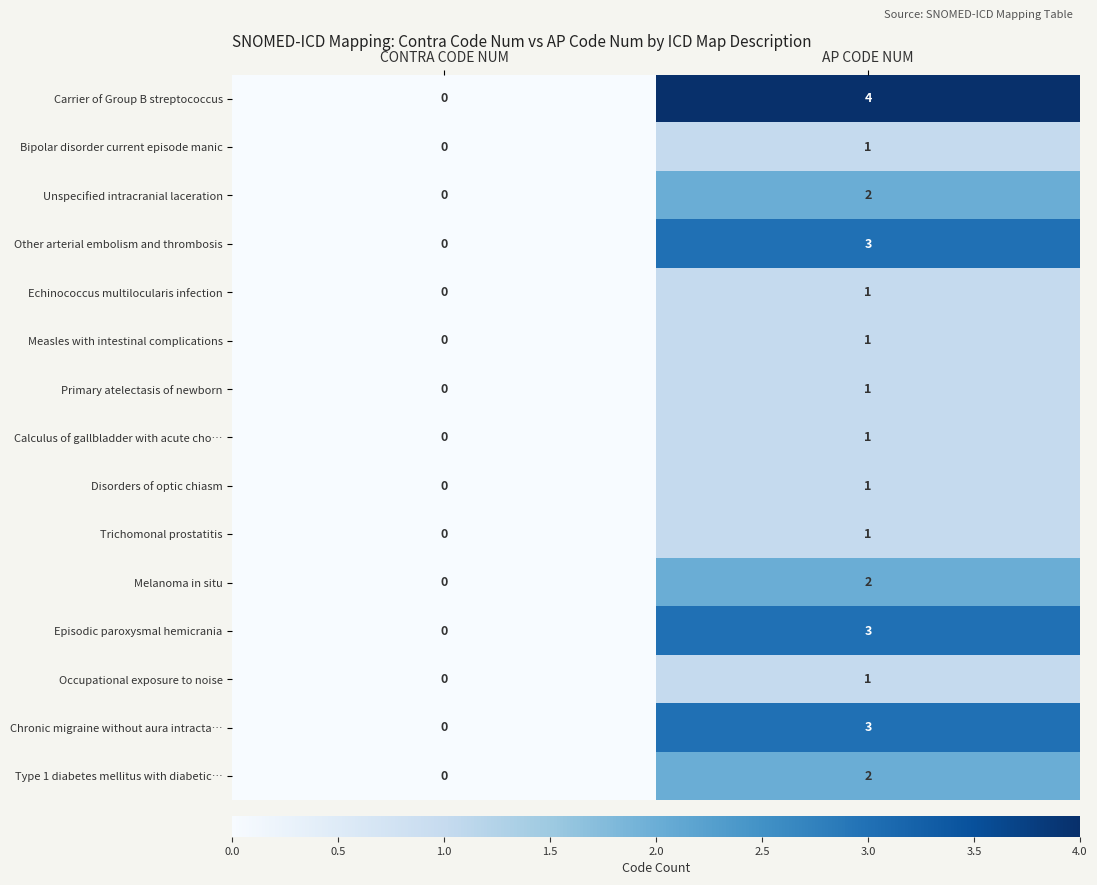

Which category has the highest value across all series?

AP CODE NUM